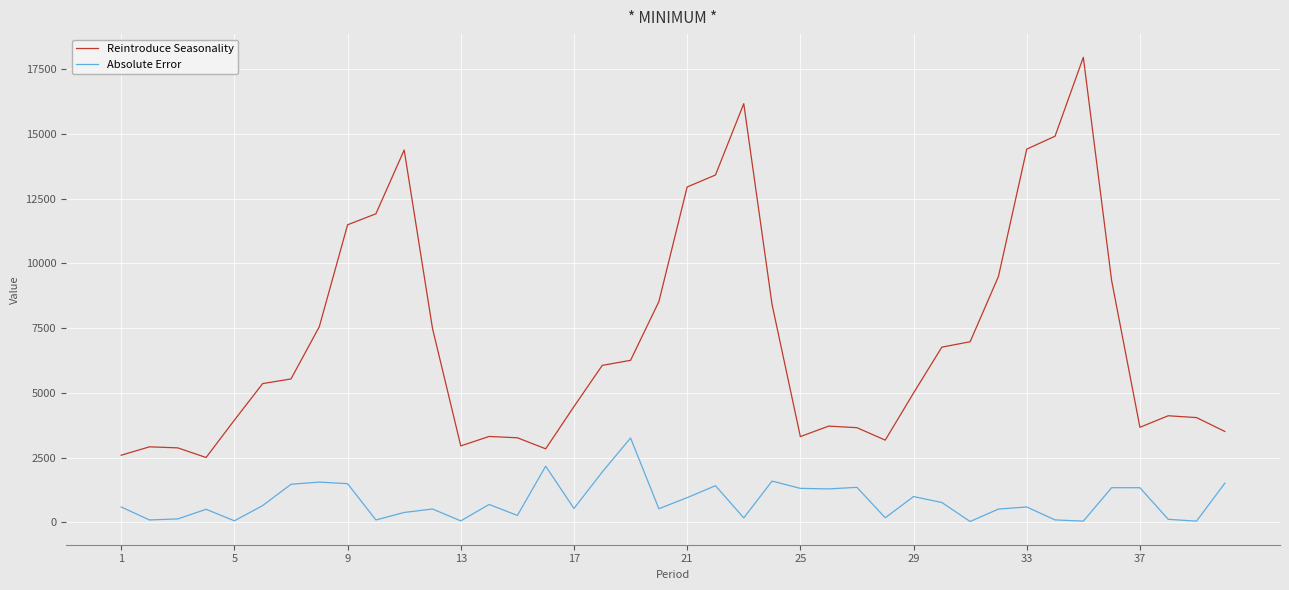

Rank the series by their maximum value, from lowest to highest.

Absolute Error, Reintroduce Seasonality